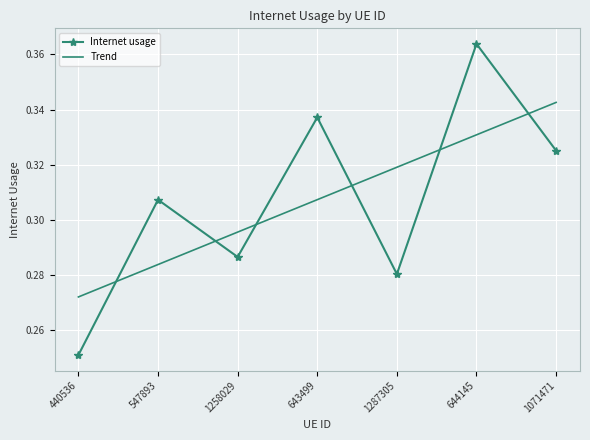

How many Trend values are between 0 and 1?

7